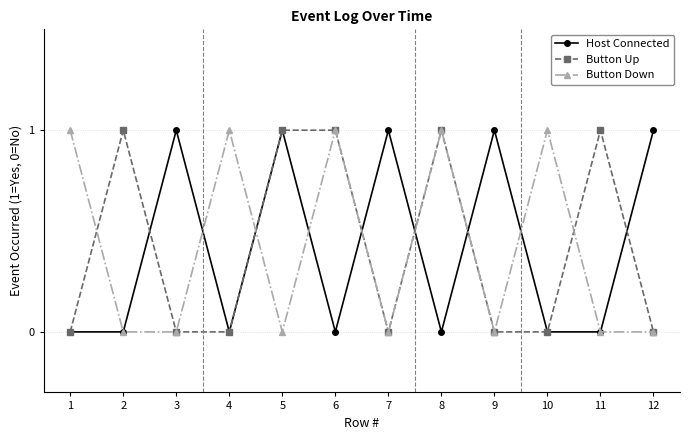

Is the value of Host Connected at 7 greater than the value of Button Up at 1?

Yes